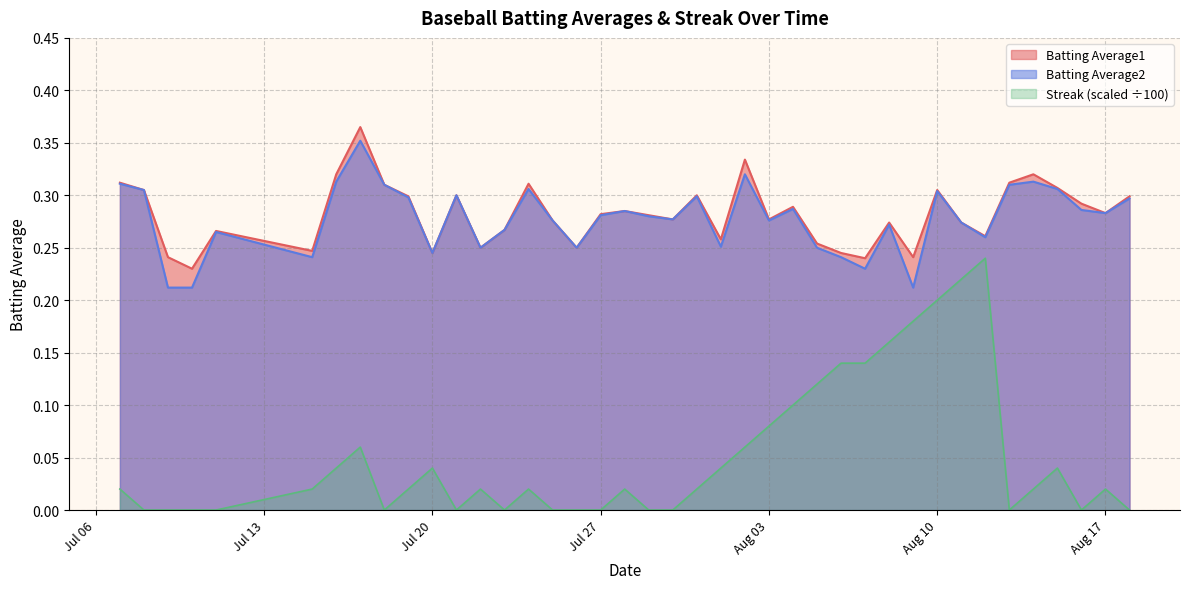

Which series changed the most between 2010-07-07 and 2010-07-23?

Batting Average1